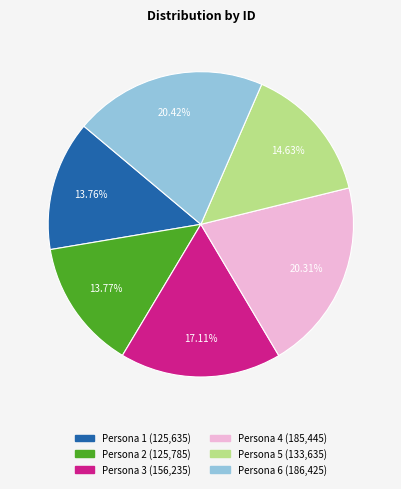

To the nearest percent, what is the difference between the Persona 3 and Persona 6 slice percentages?

3%